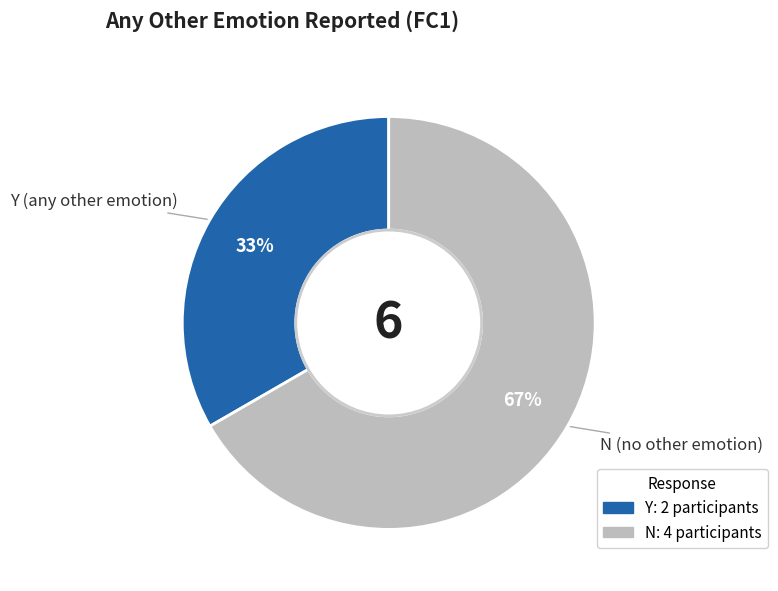

Combined, do N and Y account for over 50%?

Yes